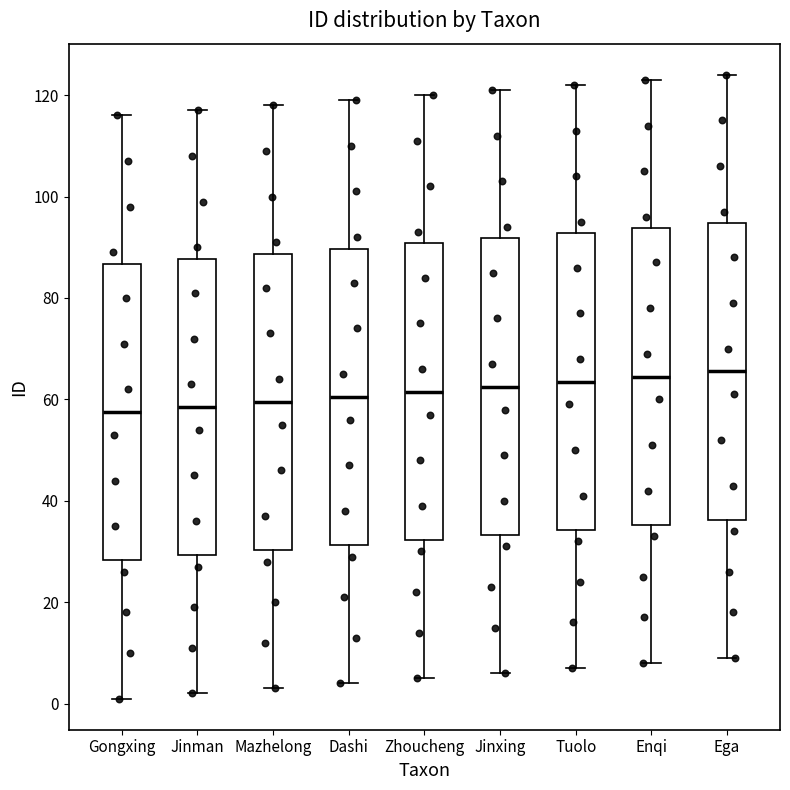

Reading left to right, transcribe this box plot: for each box, give where its median line is, the range the box spans, and where its two whiskers end, as read against the y-axis. The values are not printed on the chart, so give them approximately, as read against the axis.

Gongxing: median 58, box 28 to 86, whiskers 2 to 116
Jinman: median 58, box 30 to 88, whiskers 2 to 118
Mazhelong: median 60, box 30 to 88, whiskers 4 to 118
Dashi: median 60, box 32 to 90, whiskers 4 to 120
Zhoucheng: median 62, box 32 to 90, whiskers 6 to 120
Jinxing: median 62, box 34 to 92, whiskers 6 to 122
Tuolo: median 64, box 34 to 92, whiskers 8 to 122
Enqi: median 64, box 36 to 94, whiskers 8 to 124
Ega: median 66, box 36 to 94, whiskers 10 to 124